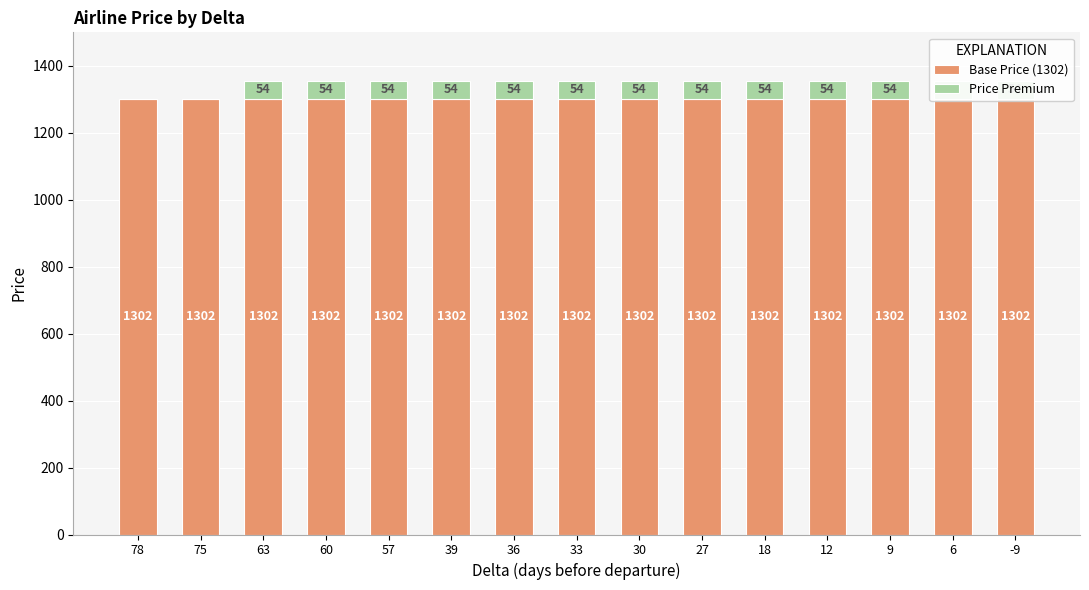

At which category is the sum across all series the highest?

63